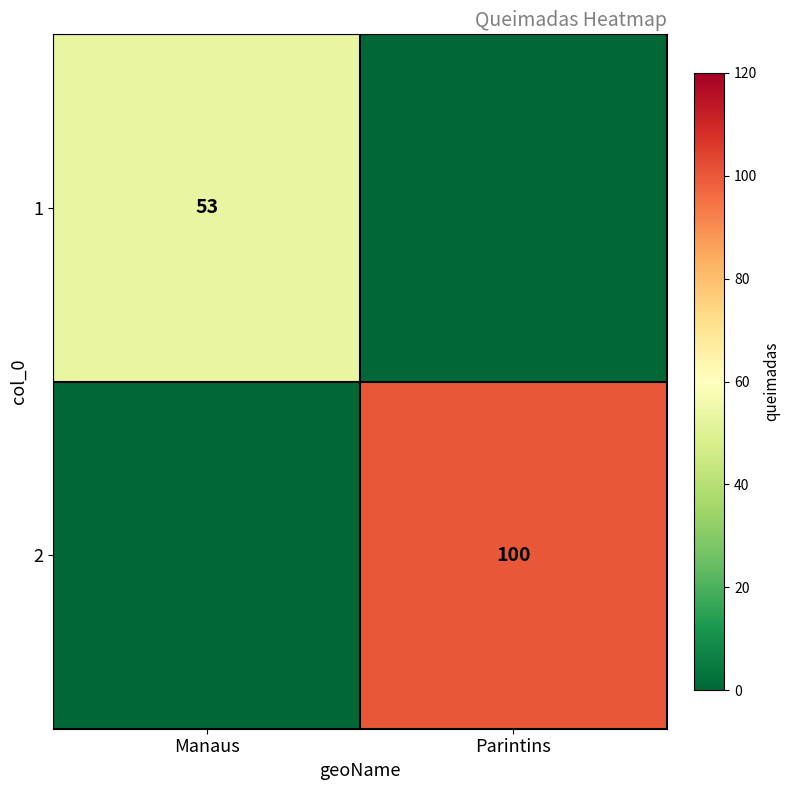

How many series are shown in this chart?

2